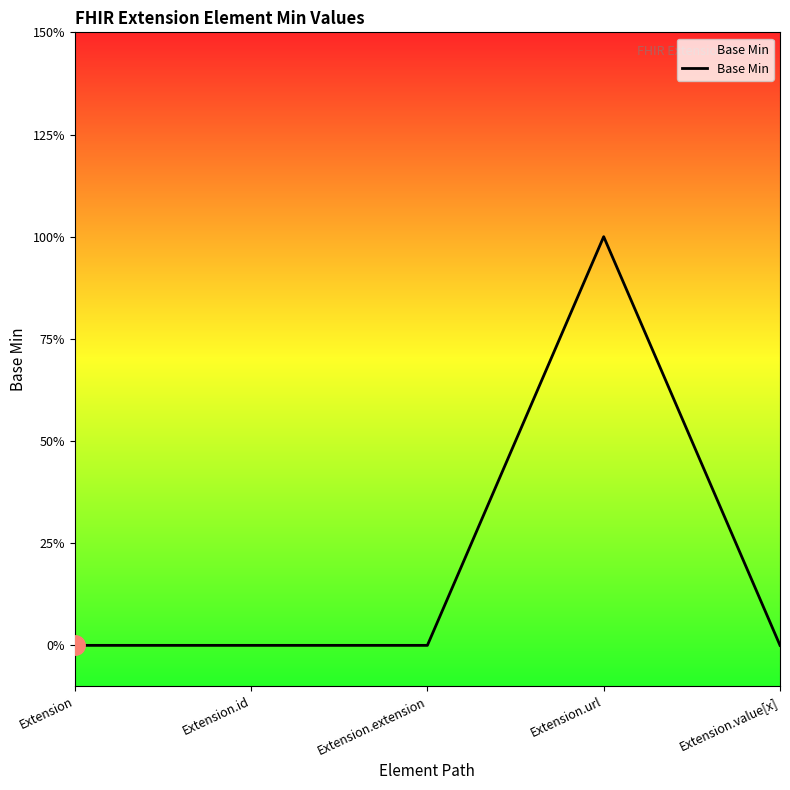

What is the sum of the values at Extension.url and Extension.id?

1